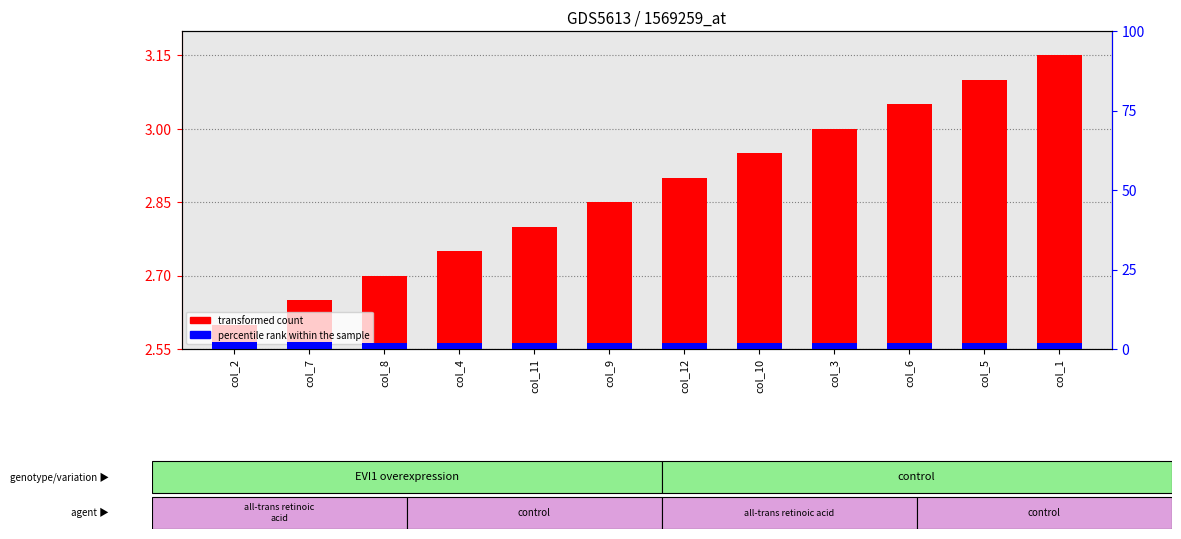

What is the label of the 9th bar from the left?

col_3